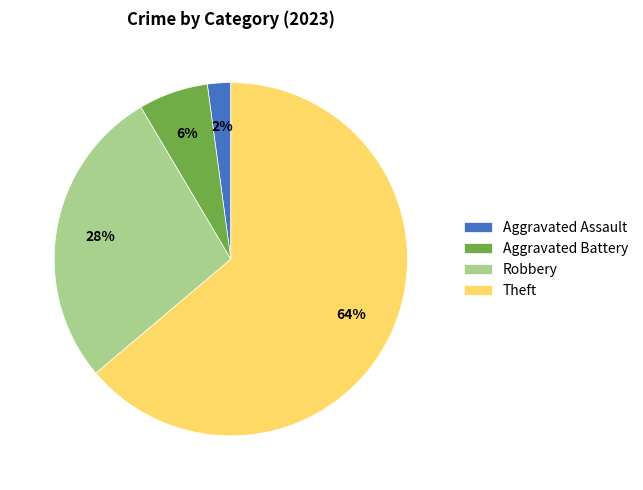

Is there a majority slice in this chart?

Yes